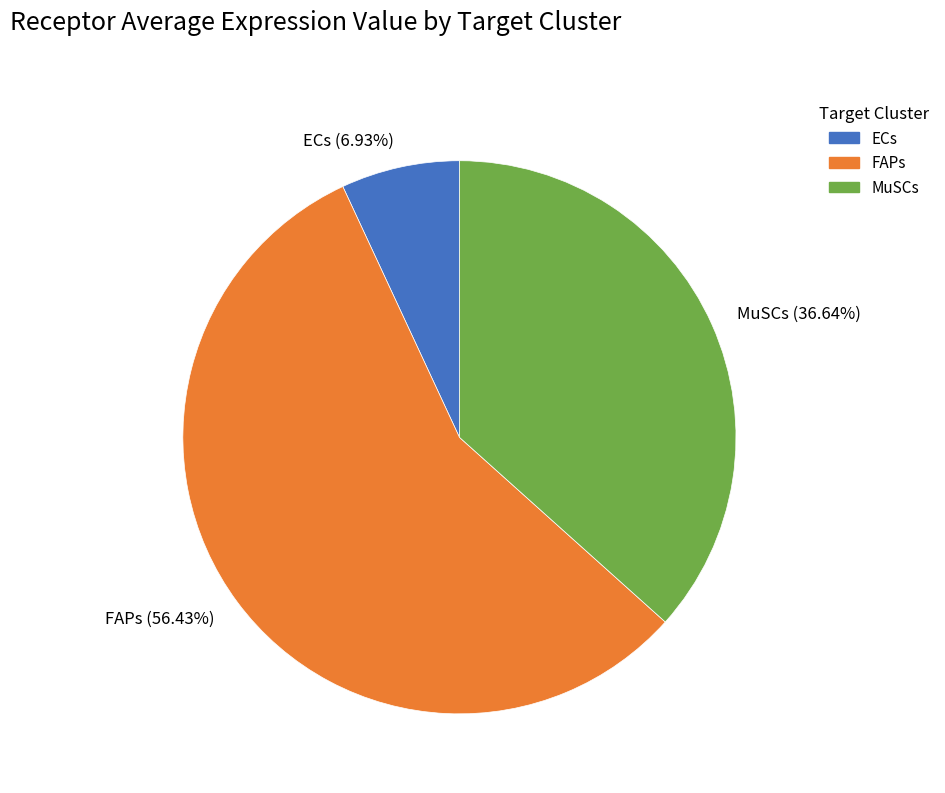

Count the number of slices in the pie.

3